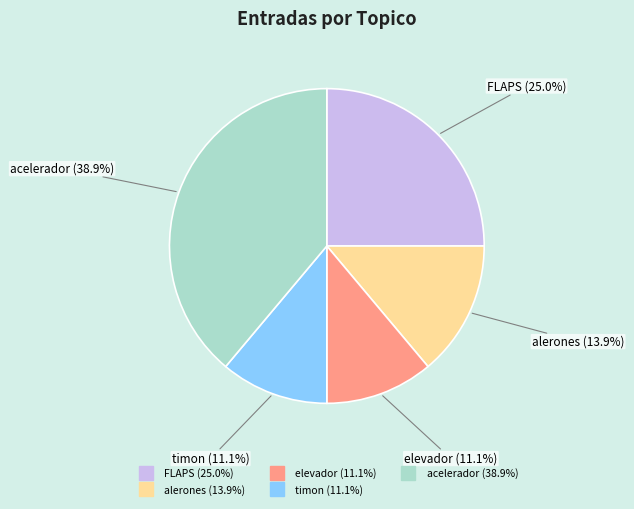

Which category has the biggest portion of the pie?

acelerador